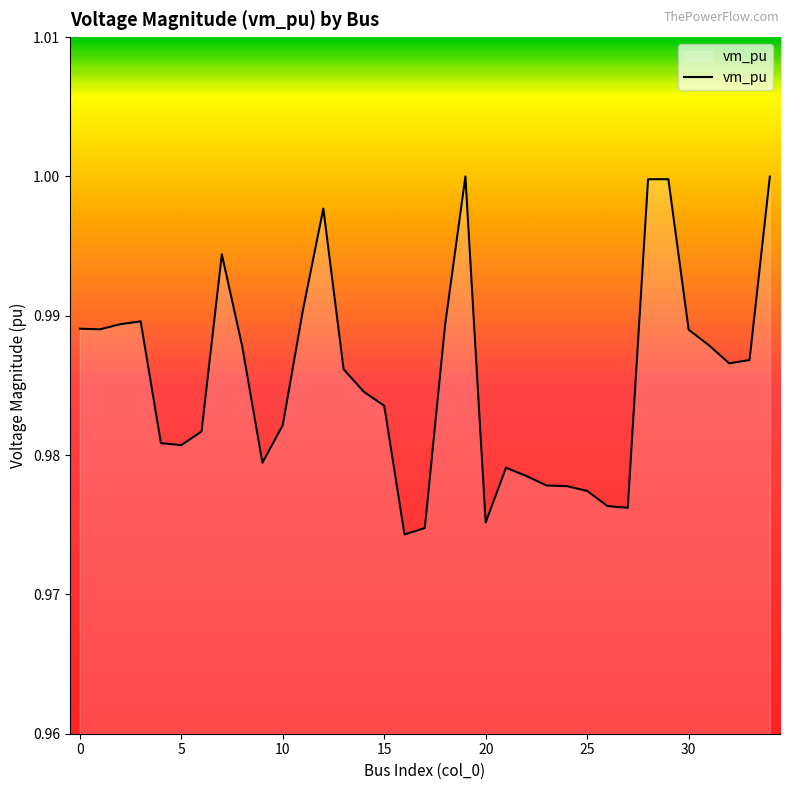

What is the minimum value shown in the chart?

1.0